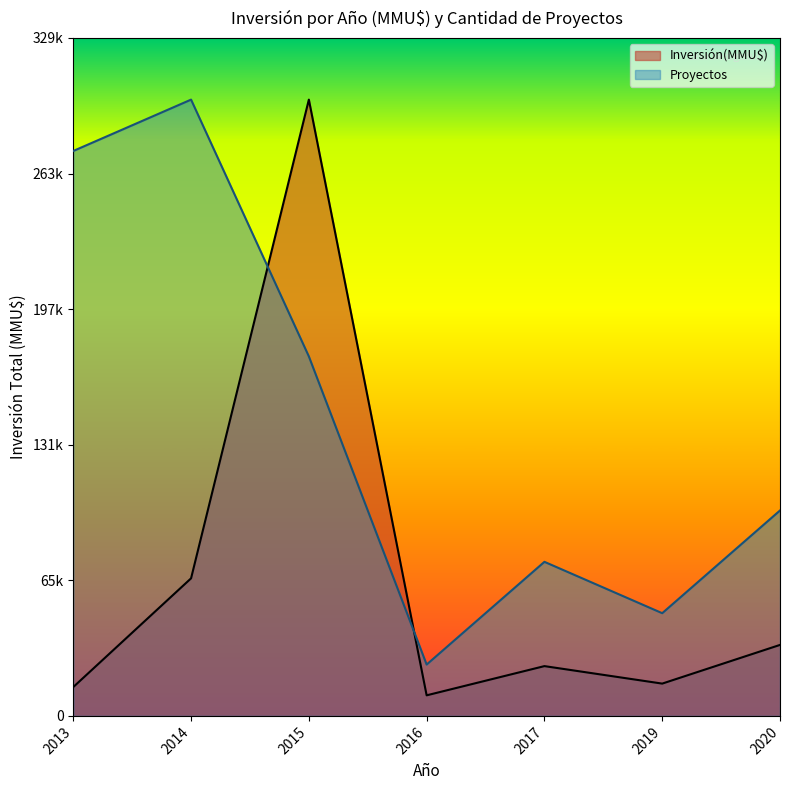

What are all the series names shown in the legend?

Inversión(MMU$), Proyectos